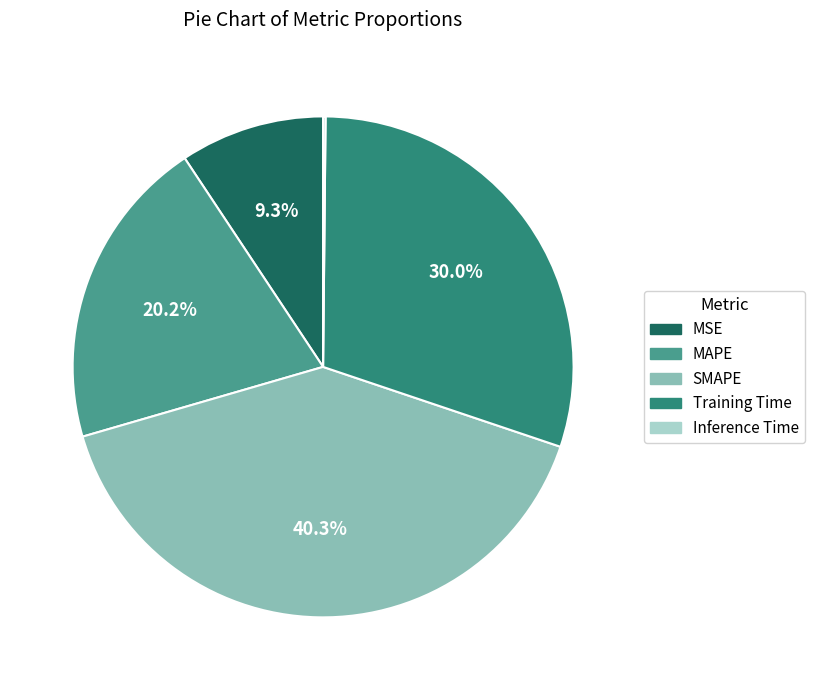

Which slice is the largest?

SMAPE